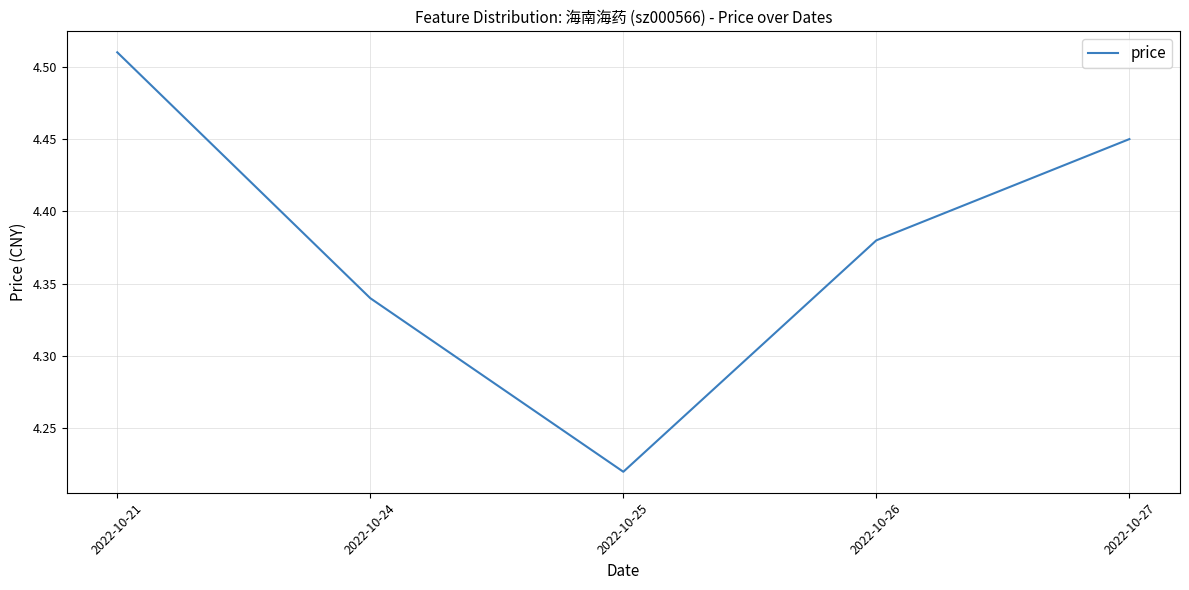

List the labels in order of value, smallest first.

2022-10-25, 2022-10-24, 2022-10-26, 2022-10-27, 2022-10-21